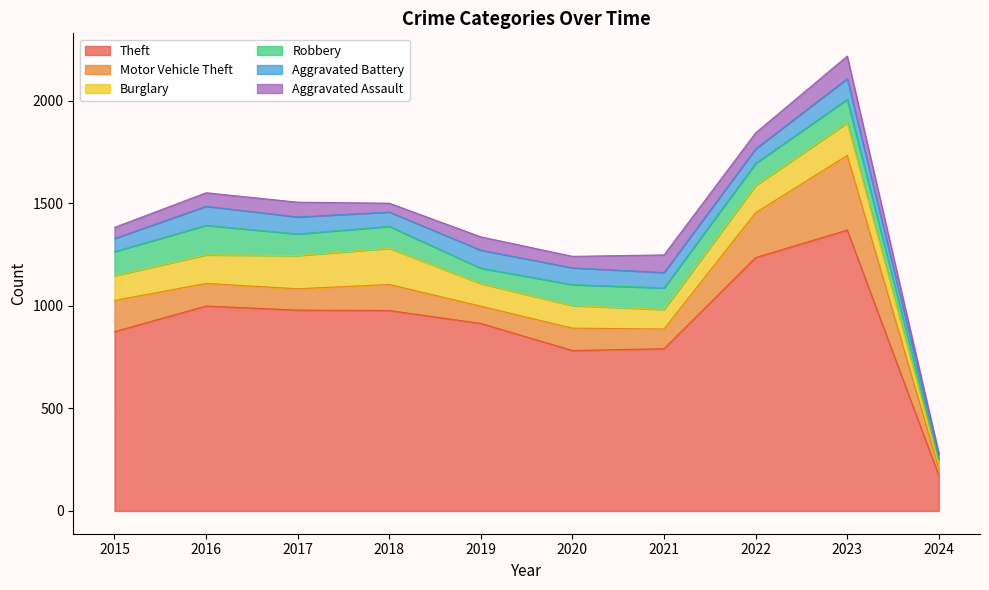

Read the Theft value at 2021.

791